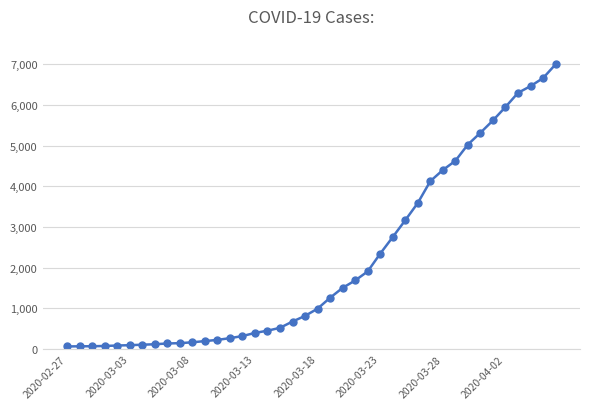

Is this an area chart (filled region under the line)?

No